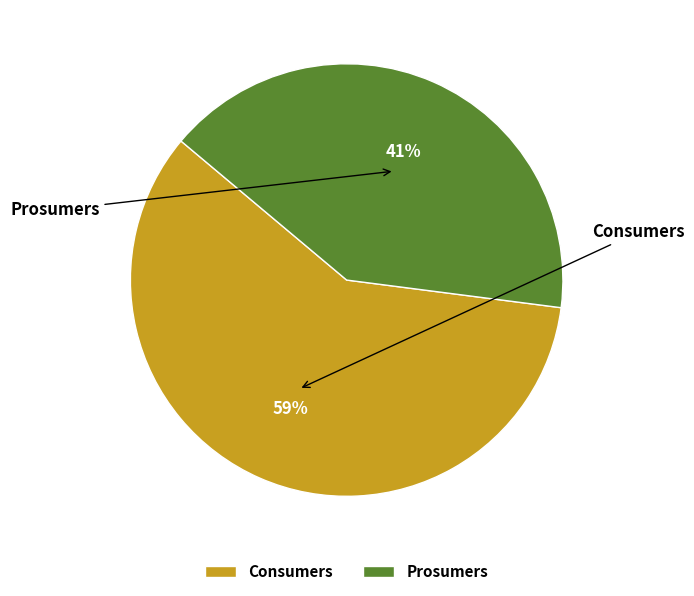

To the nearest percent, what is the difference between the largest and smallest slice percentages?

18%